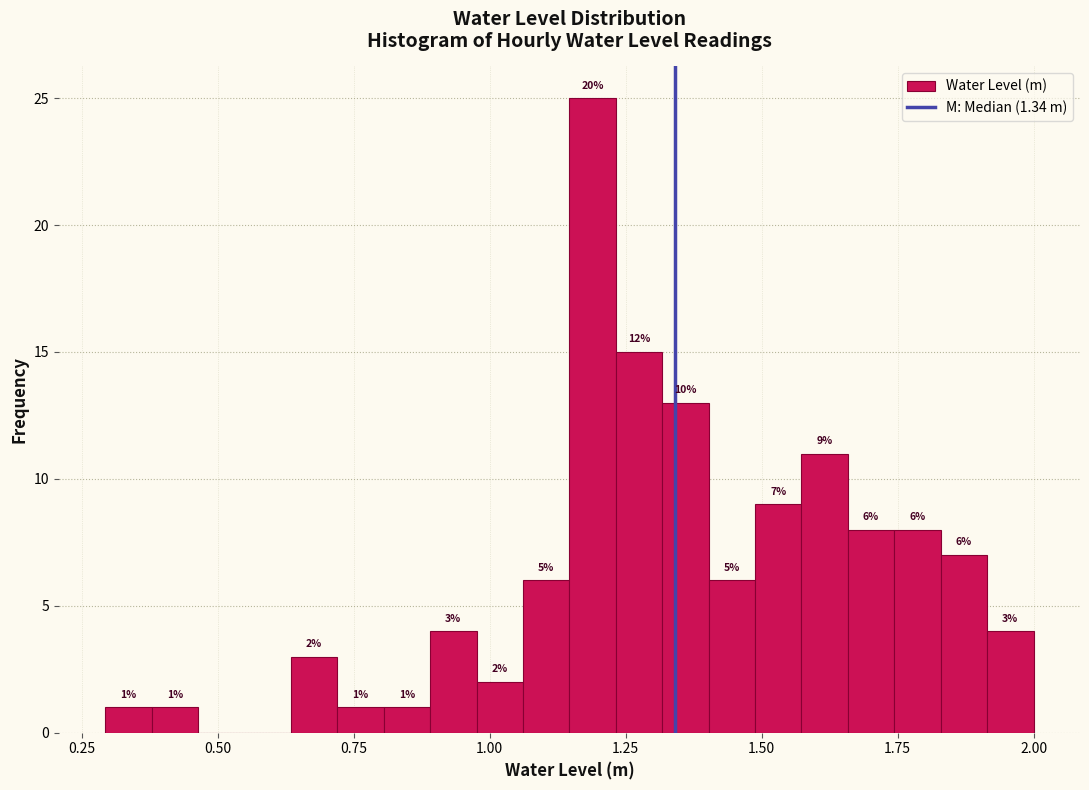

Read against the x-axis, roughly where is the centre of the tallest bar?

1.20